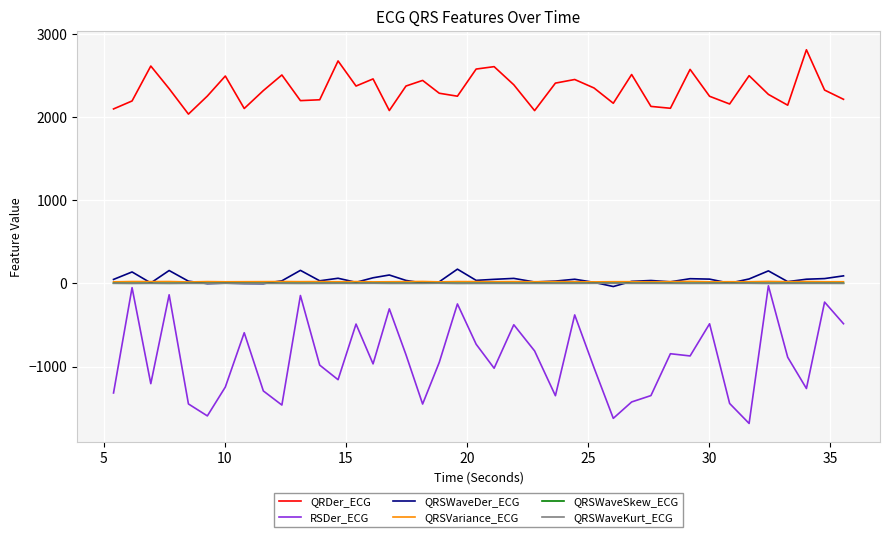

Which series has the largest range (max minus min)?

RSDer_ECG